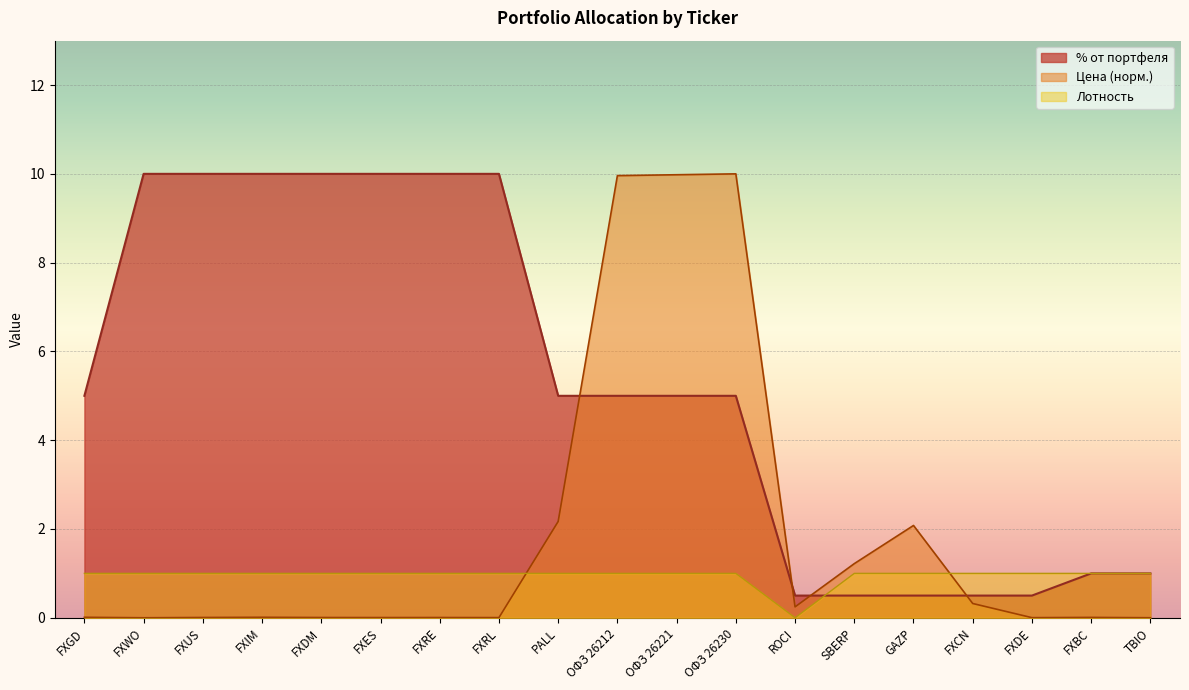

Reading left to right, list all the values displayed in this chart.

% от портфеля: 5.0	10.0	10.0	10.0	10.0	10.0	10.0	10.0	5.0	5.0	5.0	5.0	0.5	0.5	0.5	0.5	0.5	1.0	1.0
Цена: 0.0	0.0	0.0	0.0	0.0	0.0	0.0	0.0	2.2	10.0	10.0	10.0	0.2	1.2	2.1	0.3	0.0	0.0	0.0
Лотность: 1.0	1.0	1.0	1.0	1.0	1.0	1.0	1.0	1.0	1.0	1.0	1.0	0.0	1.0	1.0	1.0	1.0	1.0	1.0